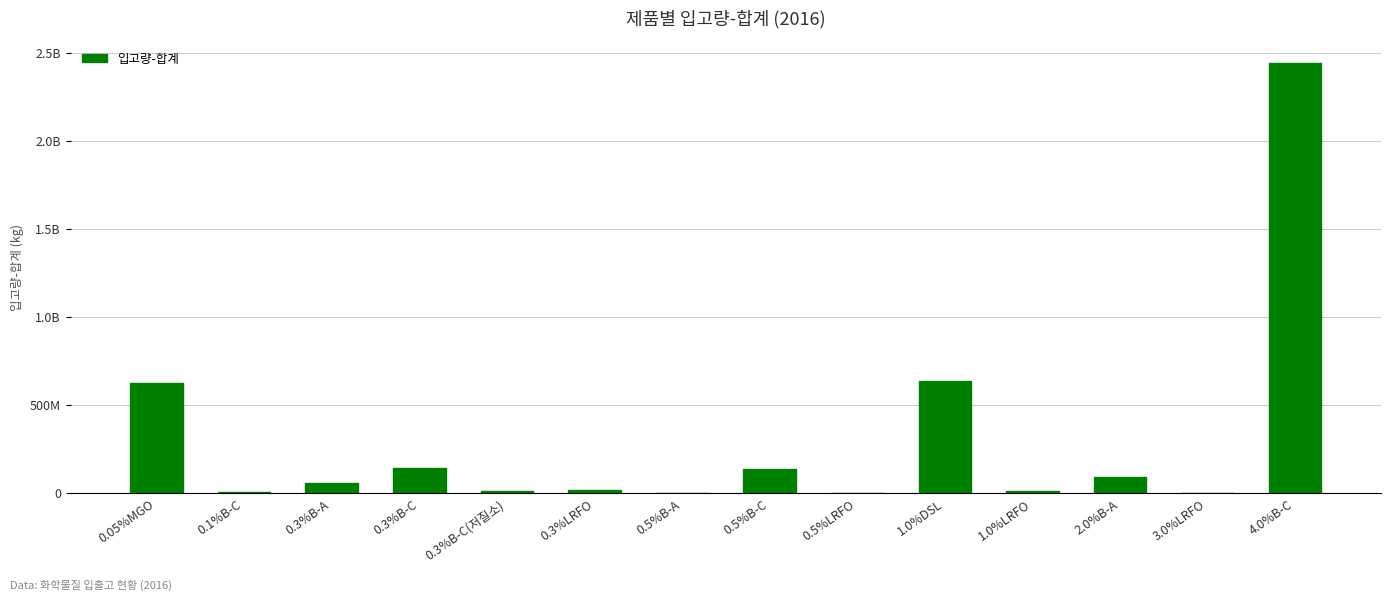

True or false: the data shows 1096198735.9 at 0.05%MGO.

False